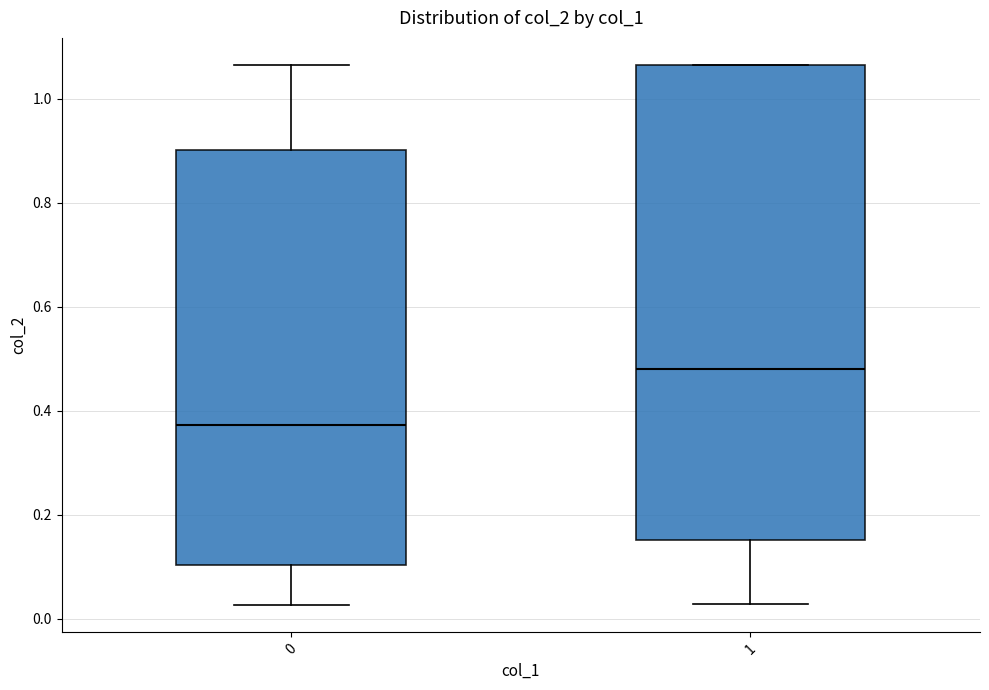

Where is the upper edge of the box at x = 1 on the y-axis? The values are not printed on the chart, so give them approximately, as read against the axis.

1.06